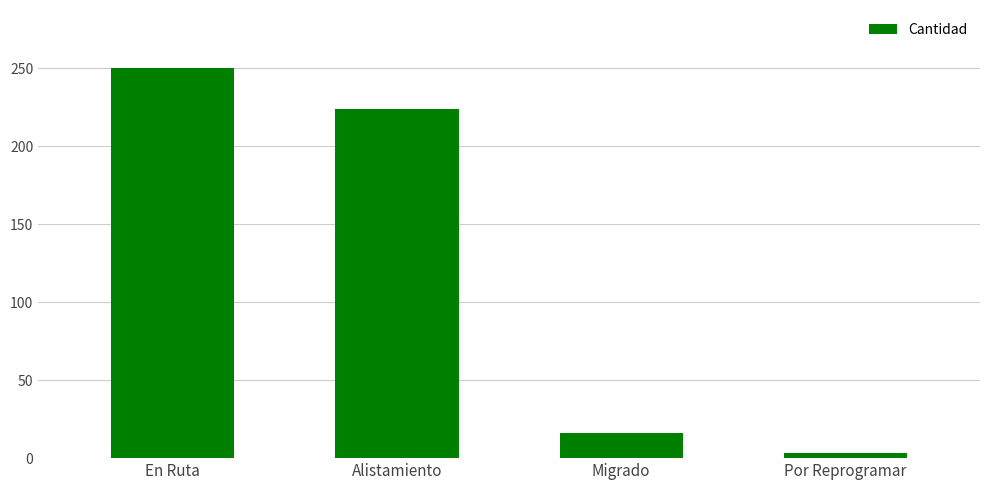

Which label corresponds to the largest value in the chart?

En Ruta